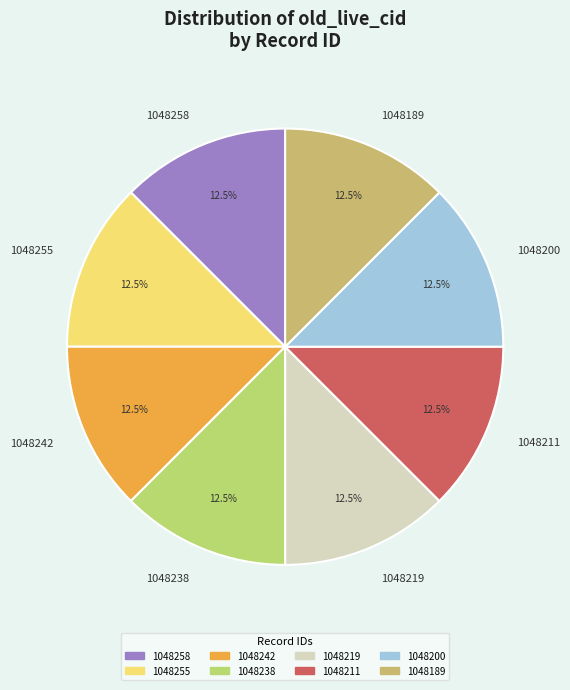

To the nearest percent, what is the combined percentage of 1048255 and 1048211?

25%